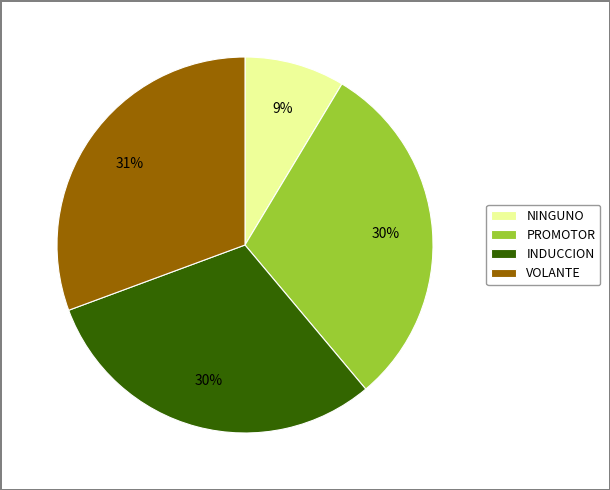

Is INDUCCION the majority of the pie?

No